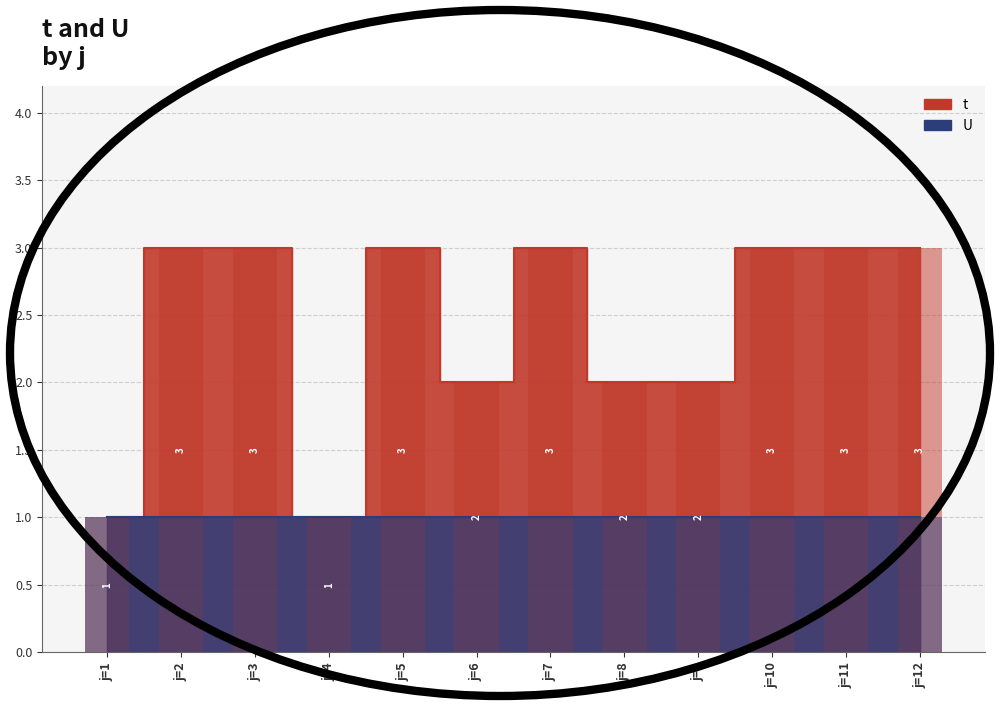

Is it true that the value at j=2 is 3?

True